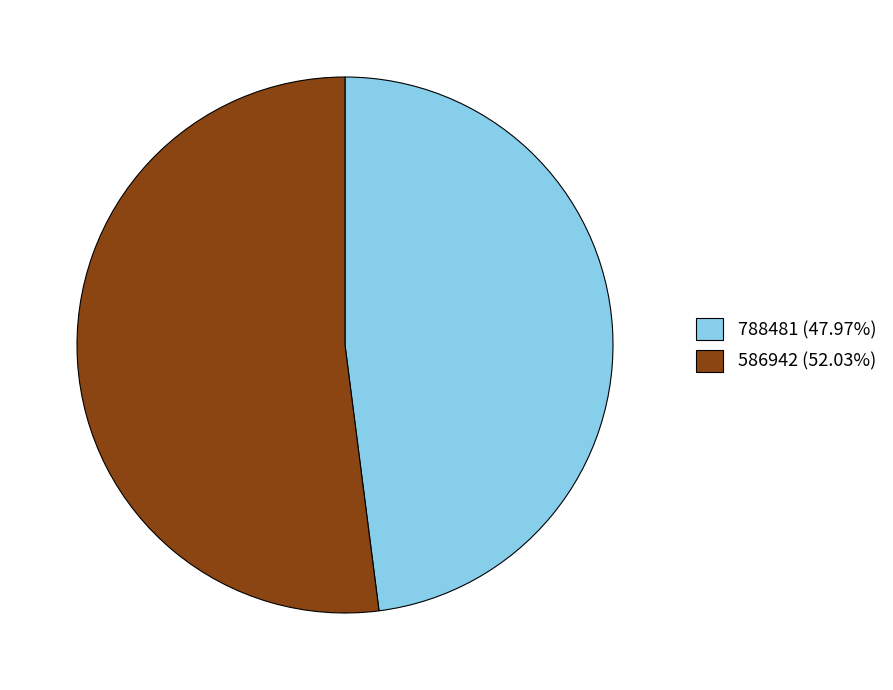

Is the sum of 586942 (52.03%) and 788481 (47.97%) greater than half?

Yes